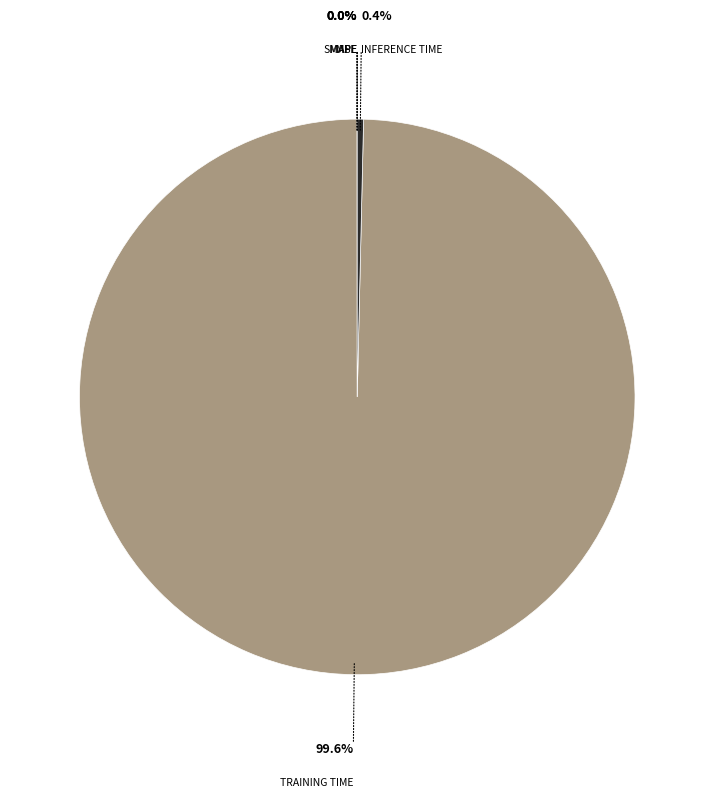

Is there any slice that represents more than half of the pie?

Yes